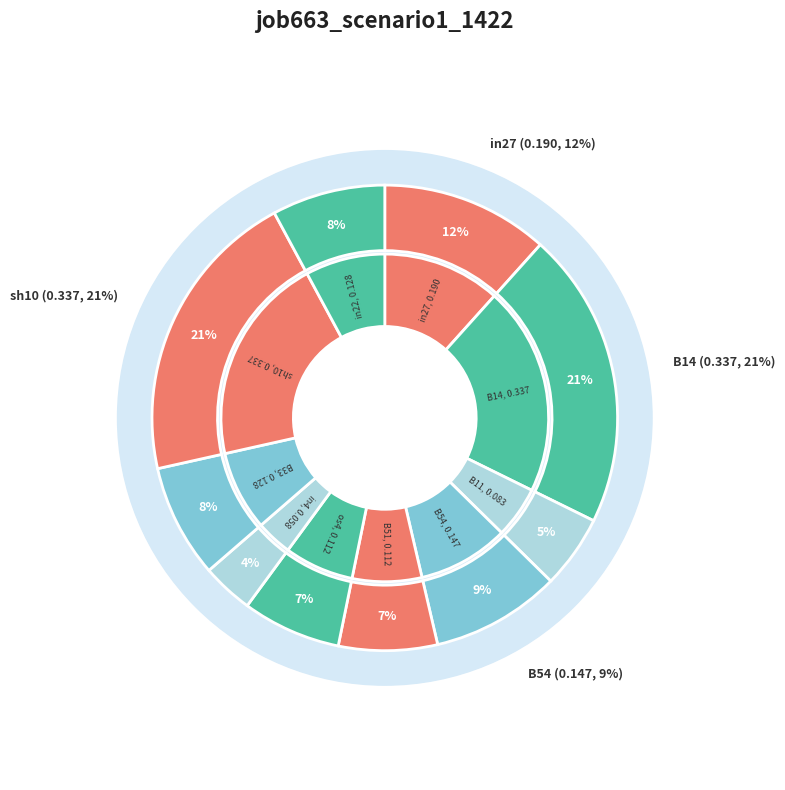

Which category has the biggest portion of the pie?

B14